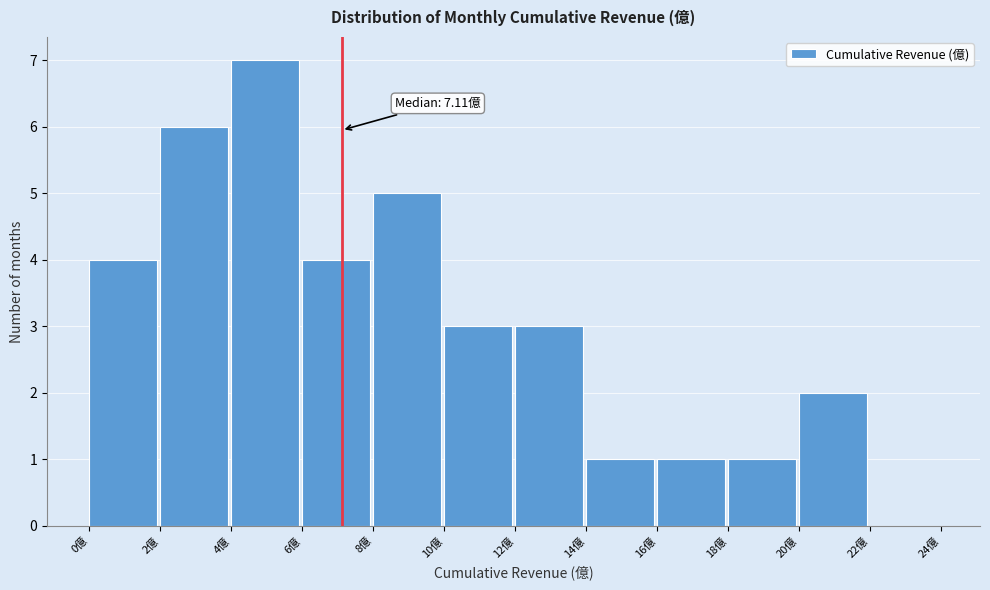

Which range on the x-axis has the tallest bar?

4 to 6